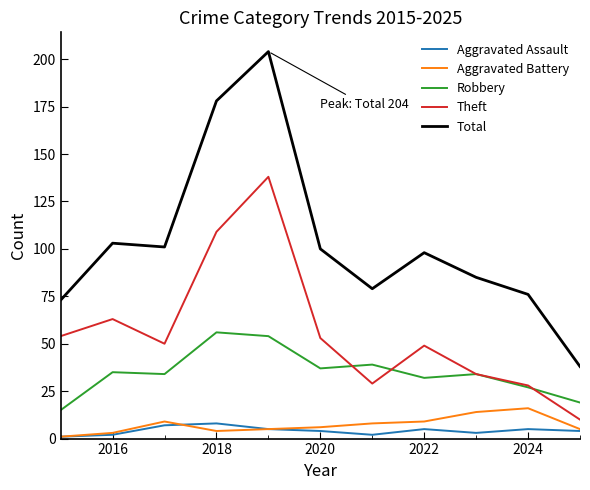

True or false: Total and Aggravated Battery cross at least once.

False